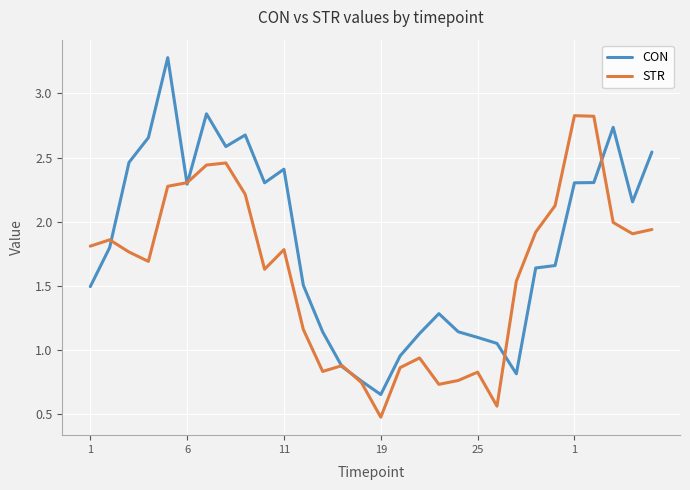

Rank the series by their average value, from lowest to highest.

STR, CON